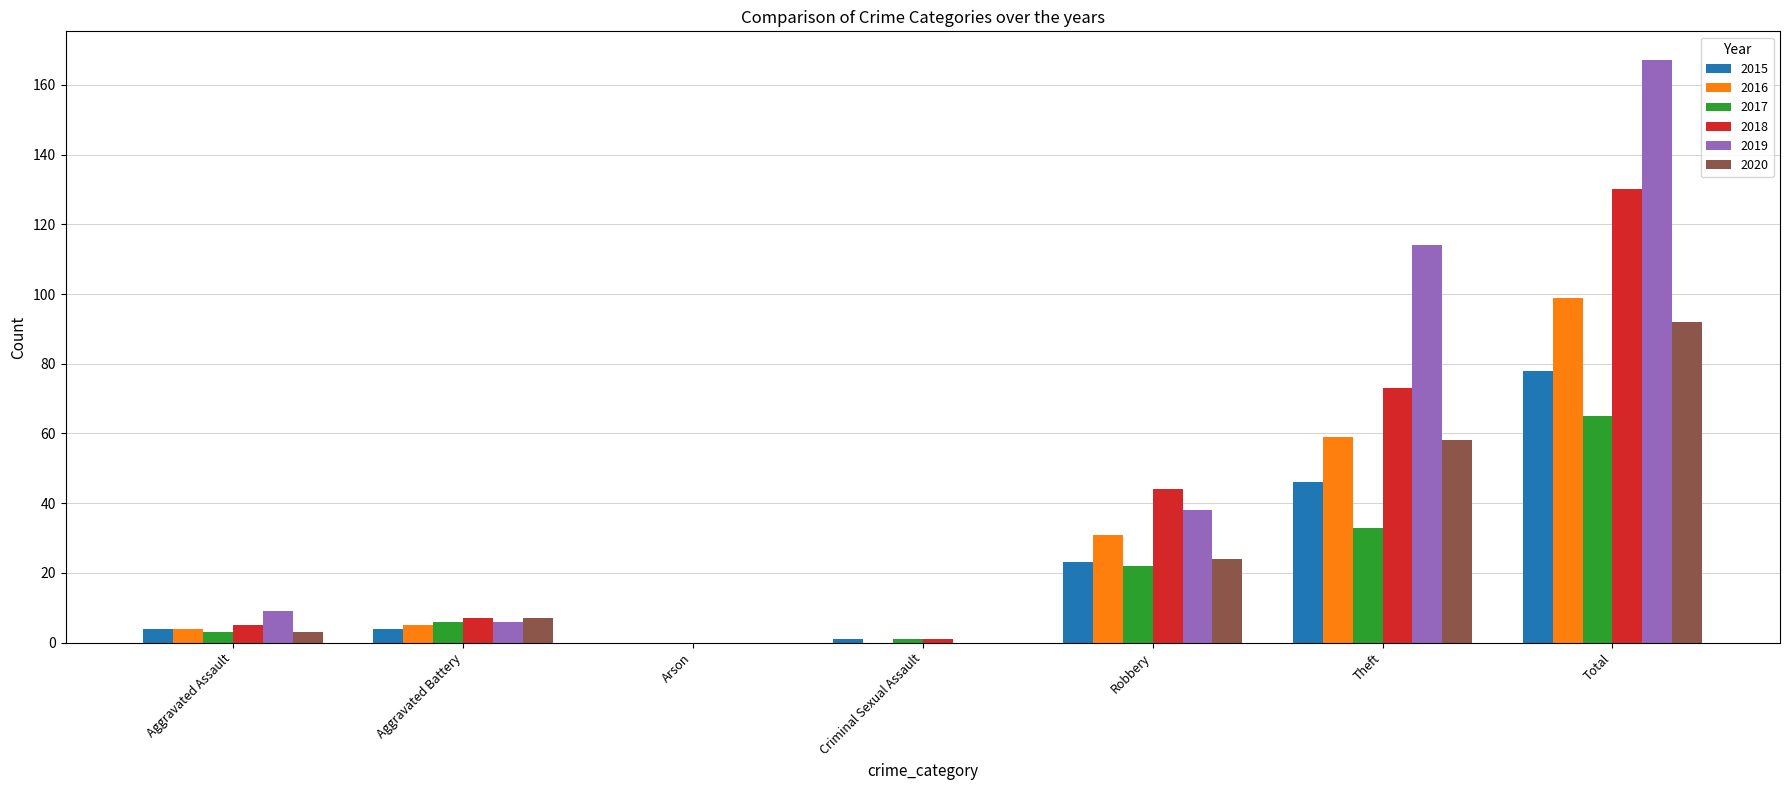

Is it true that 2018 equals 29 at Total?

False